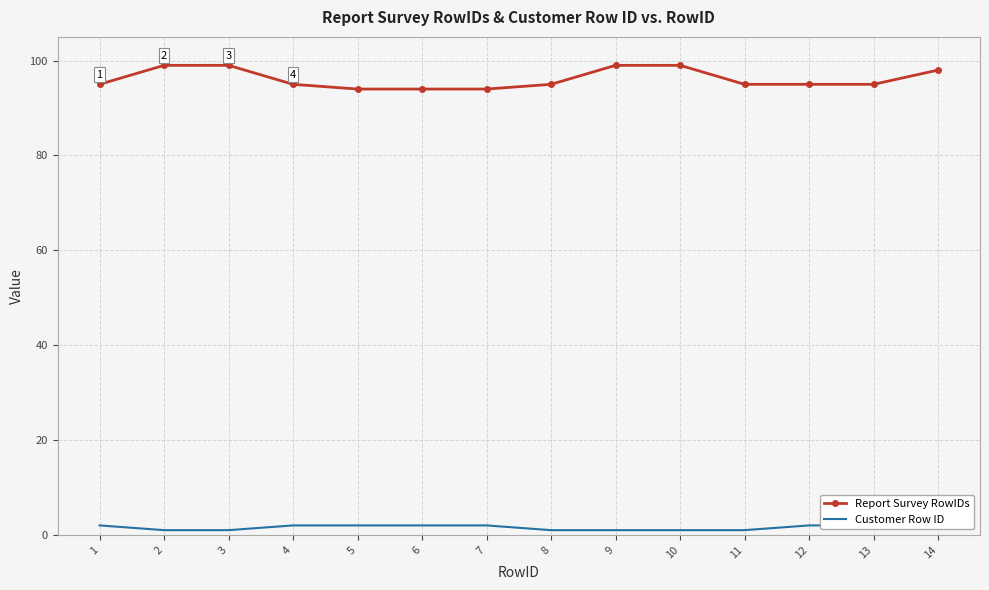

Which category has the highest value across all series?

2